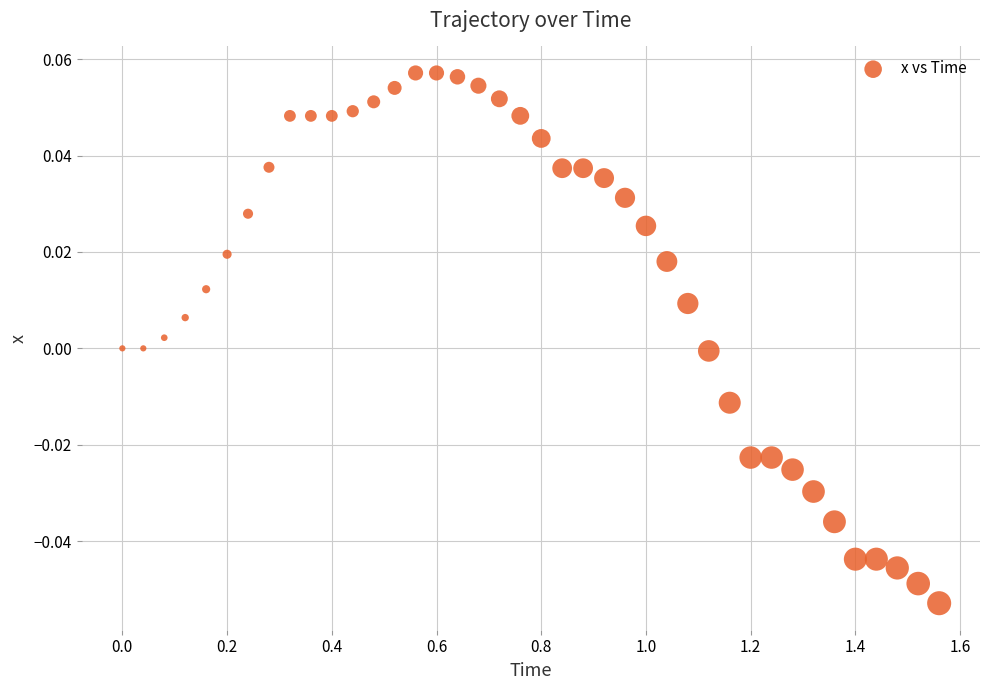

What is the range of X values (max minus min)?

1.6